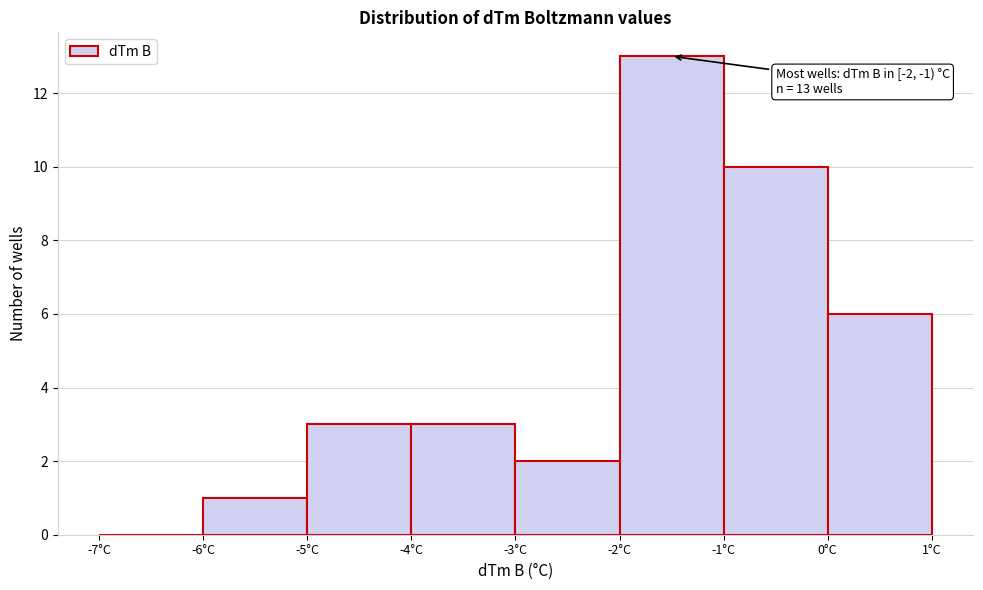

Over which range of the x-axis is the bar tallest?

-2 to -1